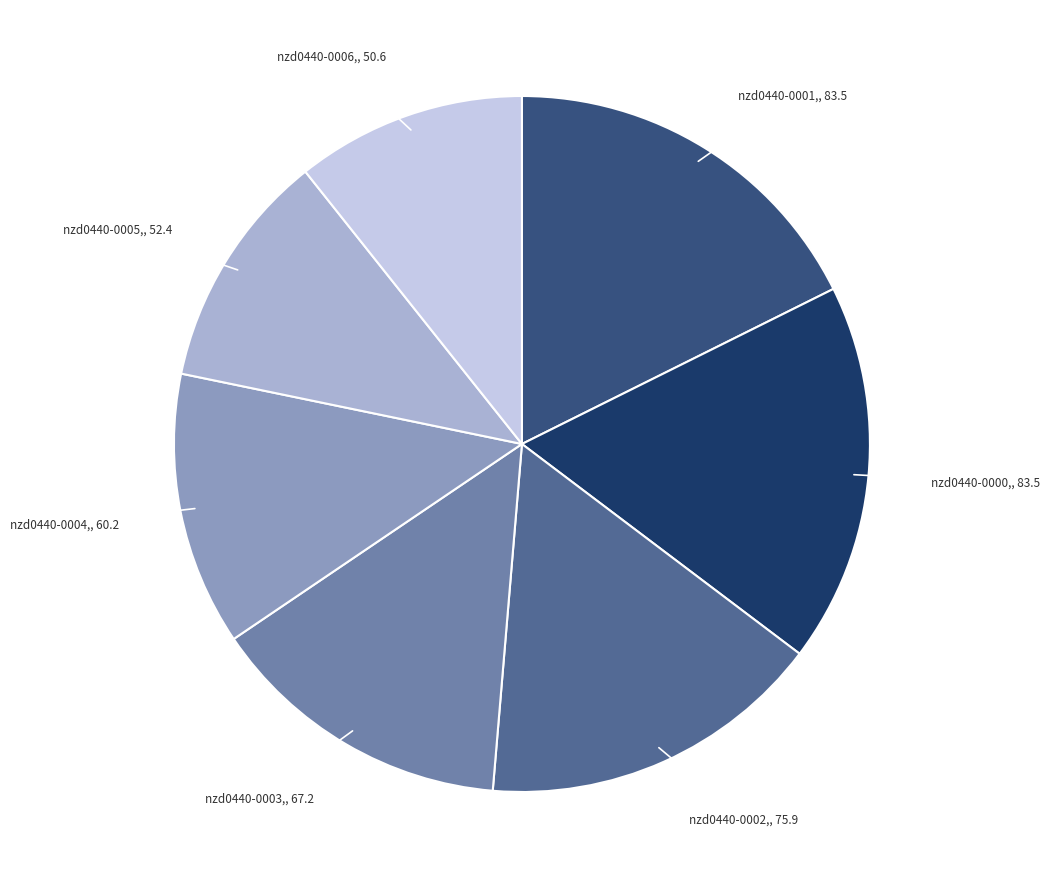

Count the number of slices in the pie.

7